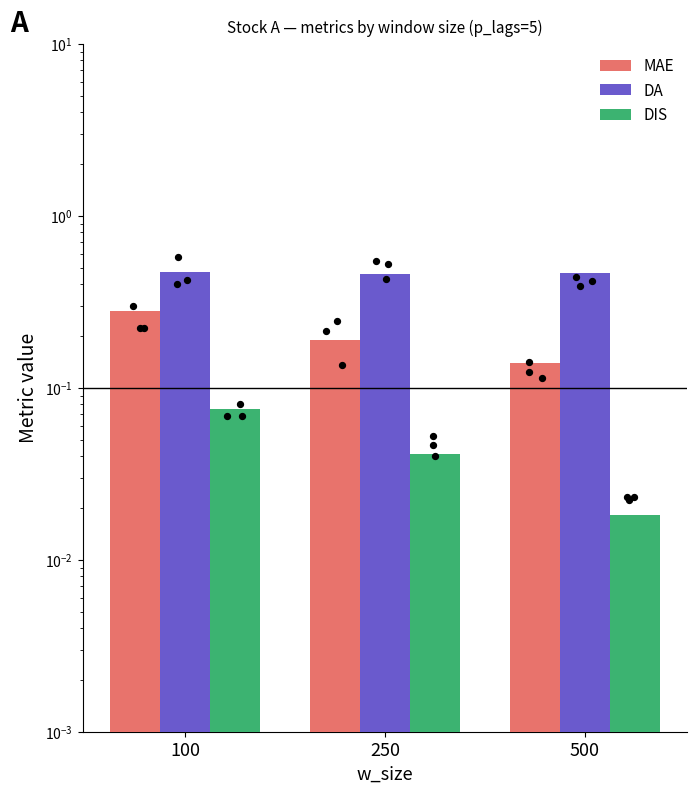

Which series contains the lowest Y value?

DIS